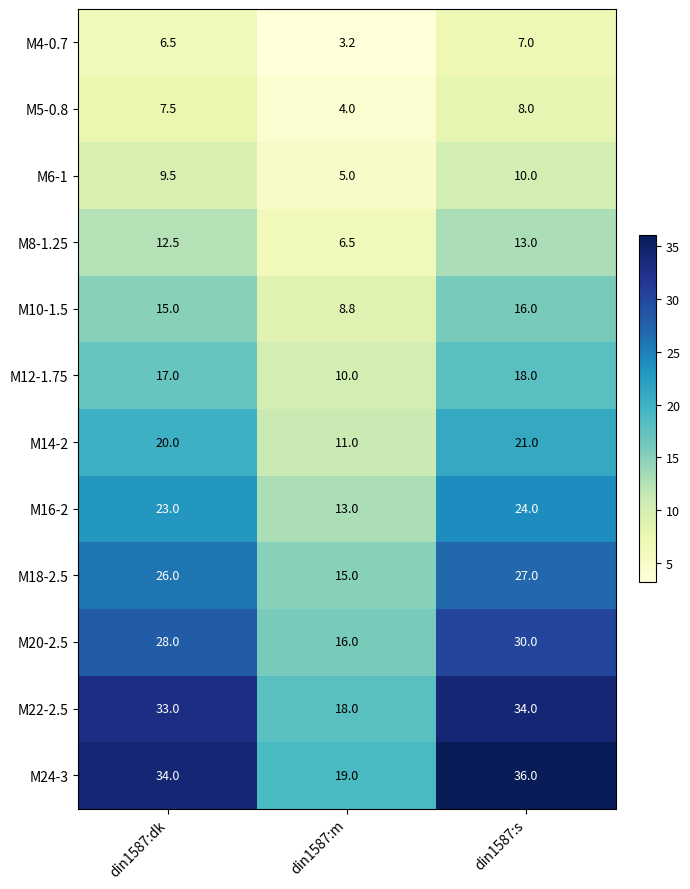

At din1587:m, list the series in order from smallest to largest.

M4-0.7, M5-0.8, M6-1, M8-1.25, M10-1.5, M12-1.75, M14-2, M16-2, M18-2.5, M20-2.5, M22-2.5, M24-3